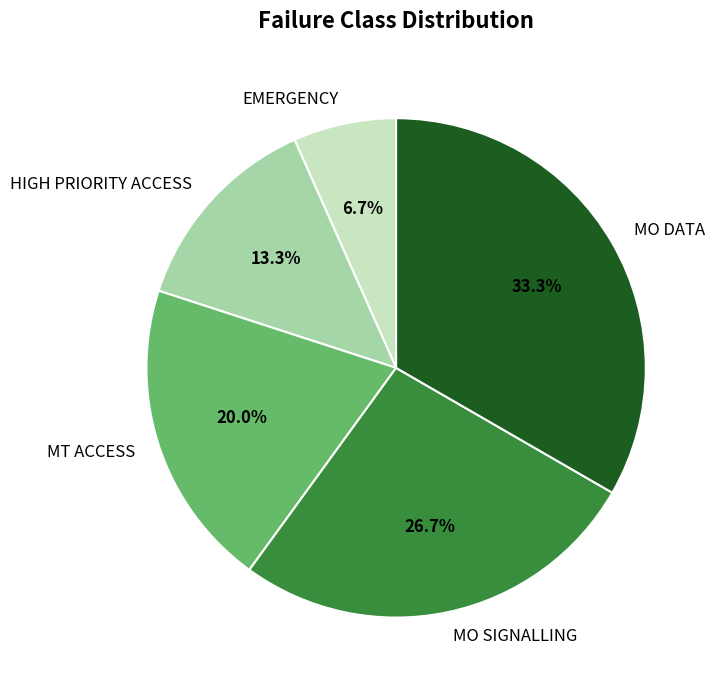

True or false: MO SIGNALLING accounts for 27% of the total.

True